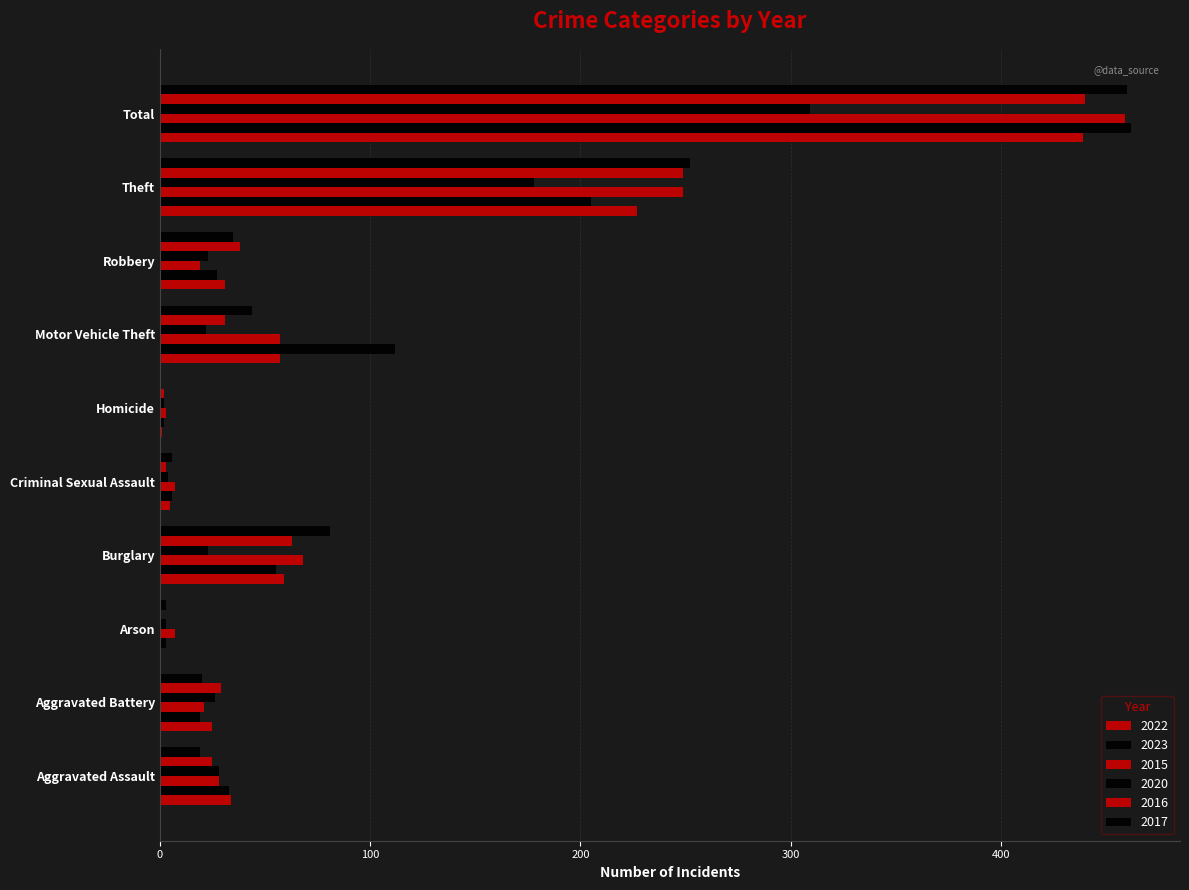

The value of 2015 at Aggravated Assault is 28. True or false?

True